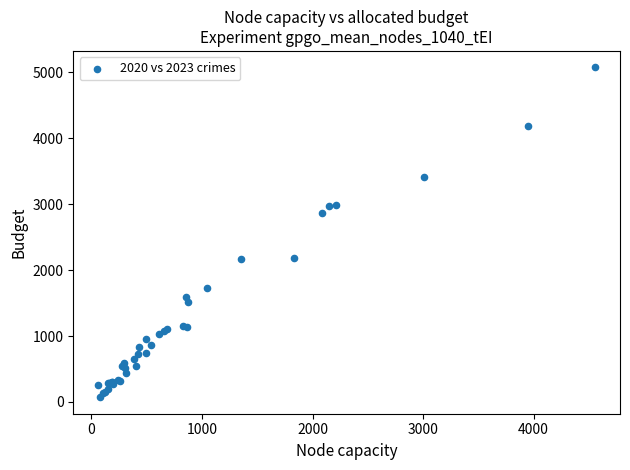

What Y value in the scatter plot is closest to 2574?

2864